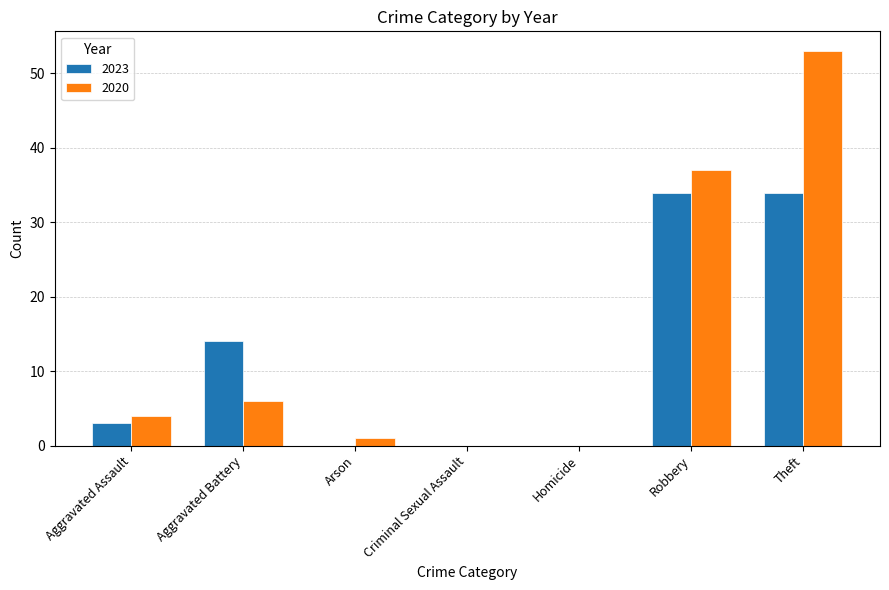

Reading left to right, what are all the values shown in this chart?

2023: Aggravated Assault=3	Aggravated Battery=14	Arson=0	Criminal Sexual Assault=0	Homicide=0	Robbery=34	Theft=34
2020: Aggravated Assault=4	Aggravated Battery=6	Arson=1	Criminal Sexual Assault=0	Homicide=0	Robbery=37	Theft=53